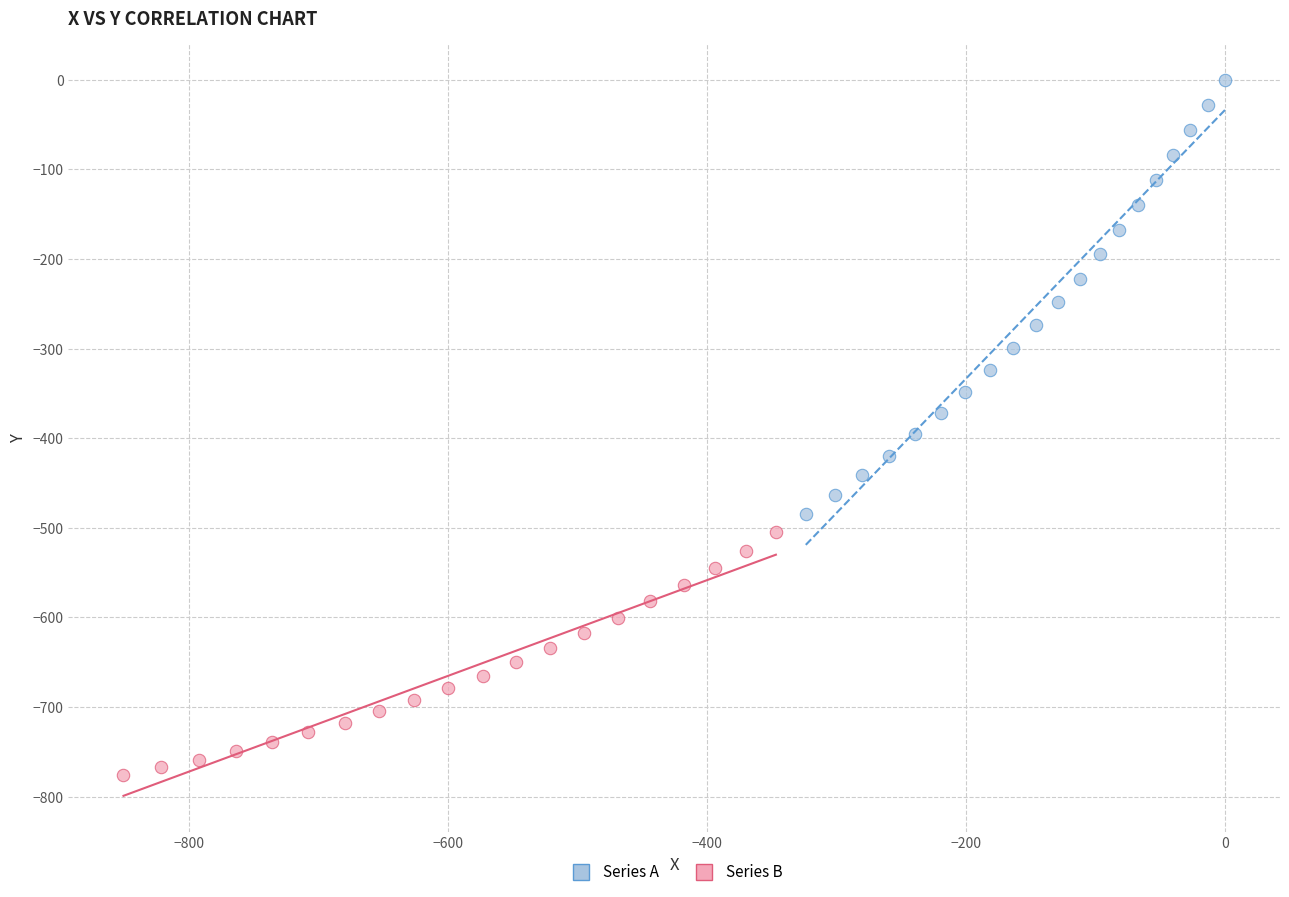

Which series contains the highest Y value?

Series A